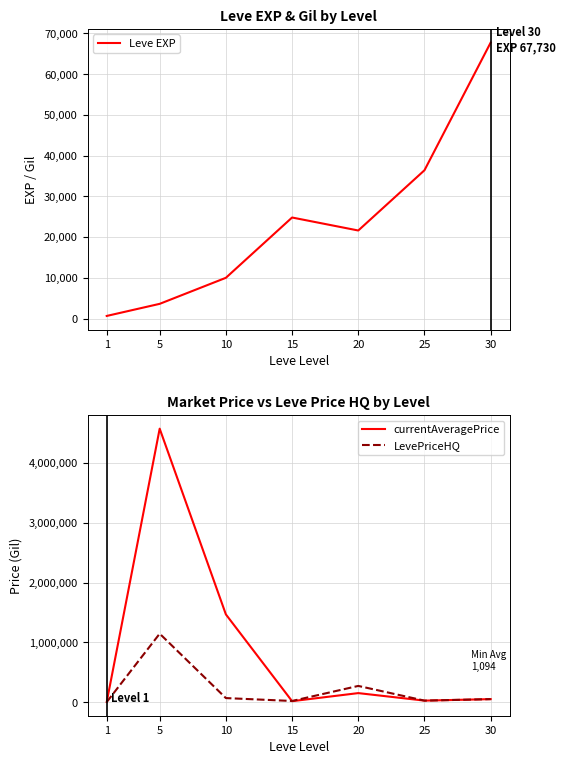

How many lines are shown in the chart?

3